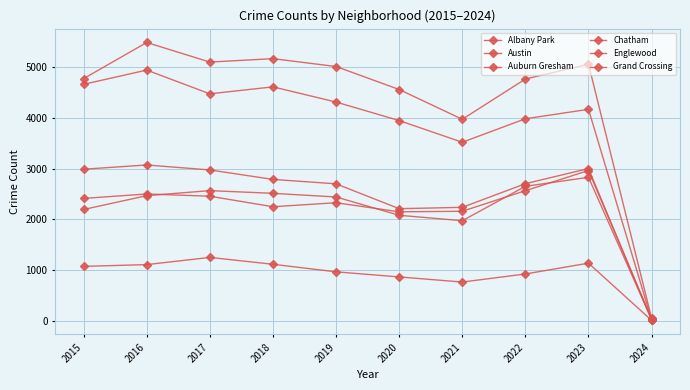

Does the chart have visible grid lines?

Yes